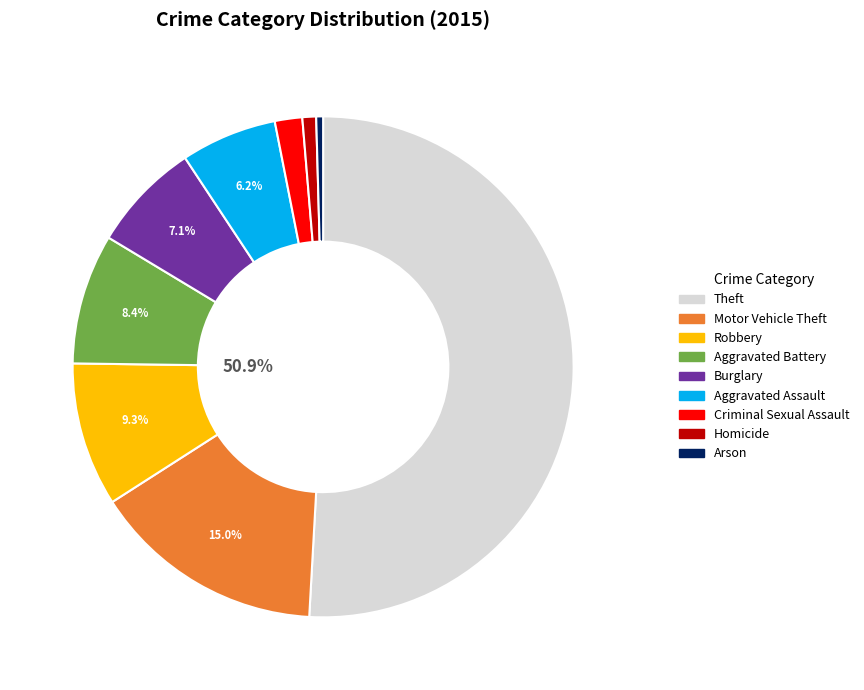

How many segments does this pie chart have?

9